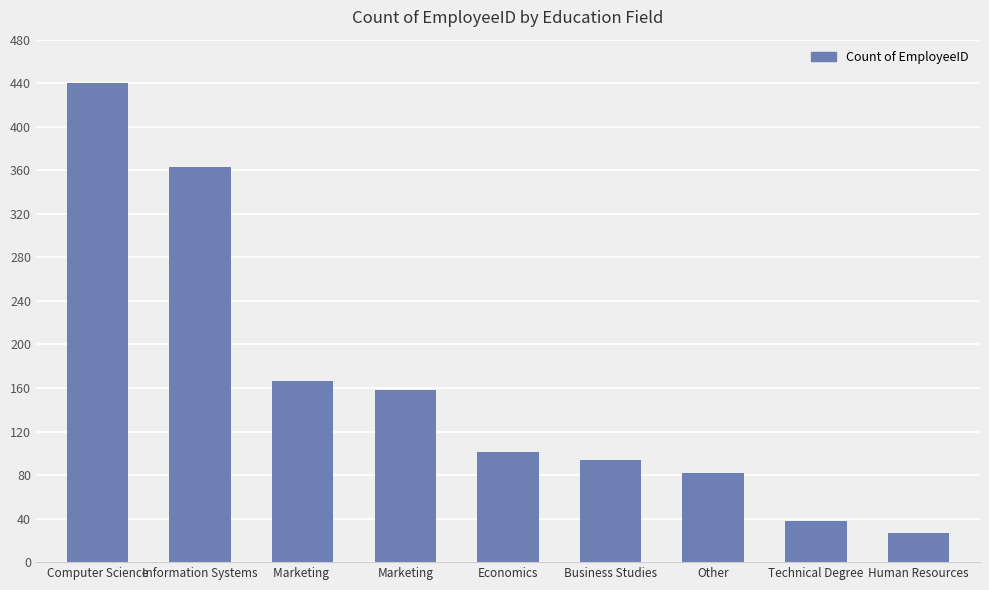

What is the greatest value displayed?

440